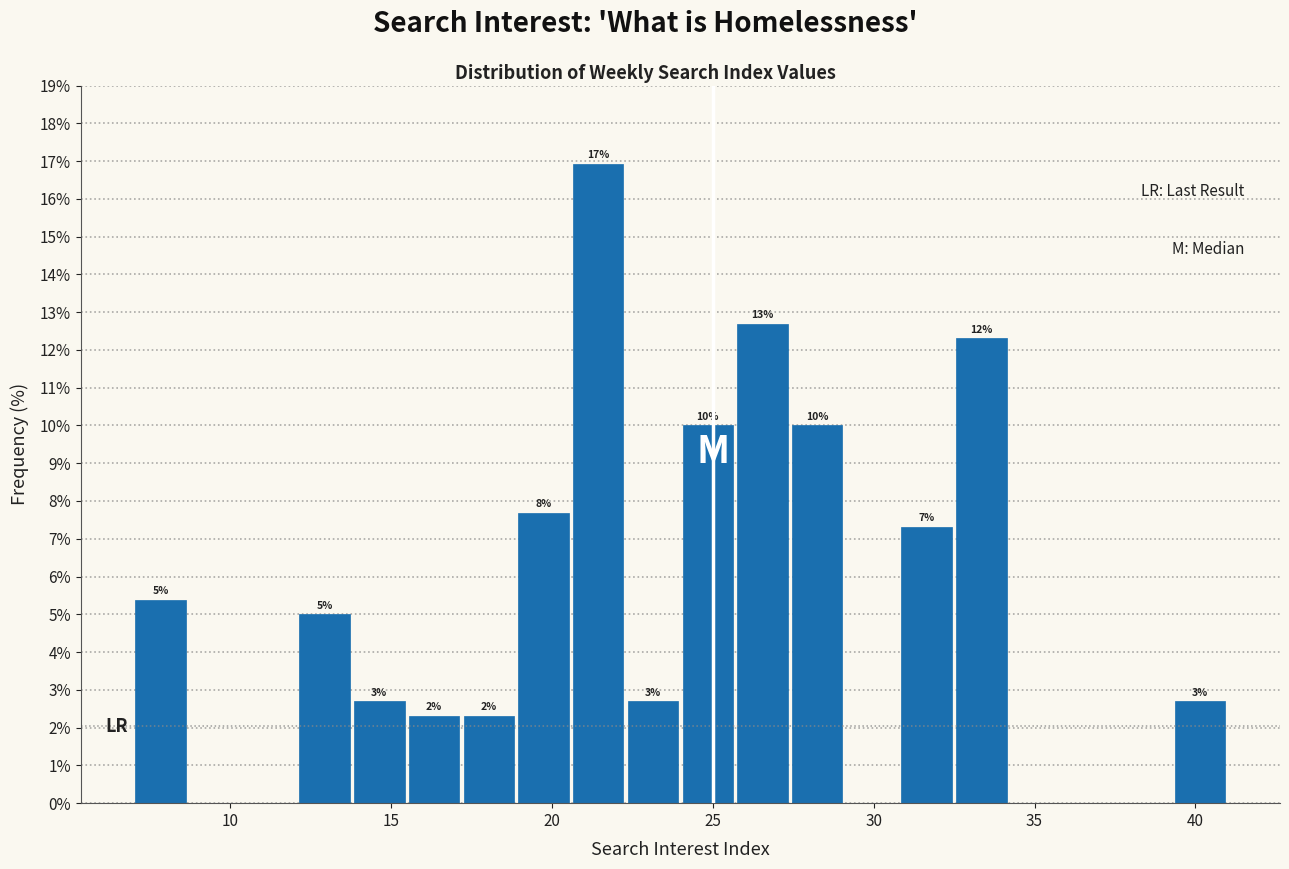

Around what value on the x-axis is the tallest bar? Give the approximate position of its centre, as read against the axis.

21.5